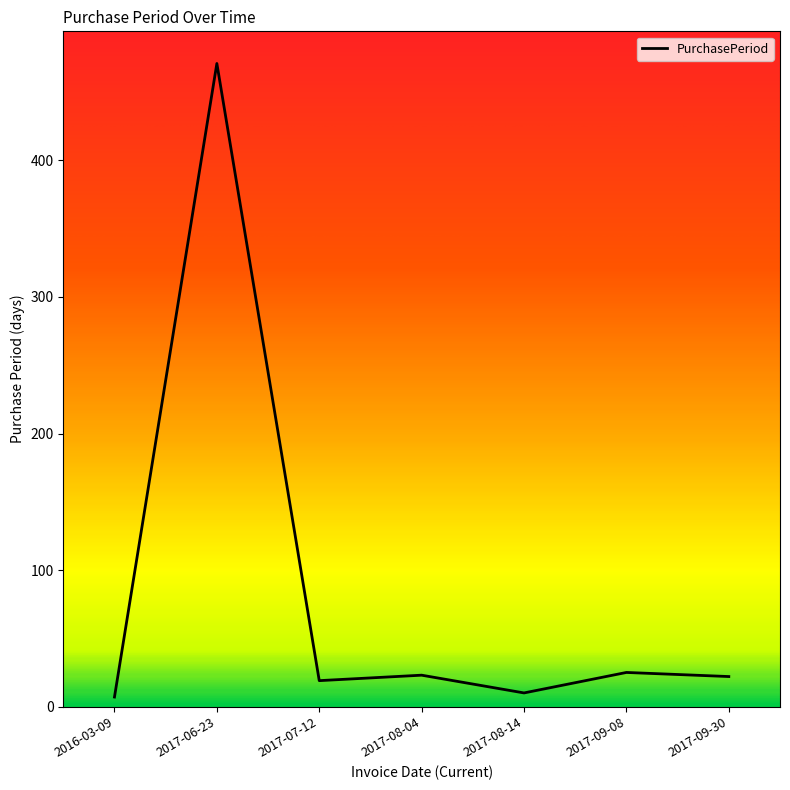

Where is the first local minimum?

2017-07-12